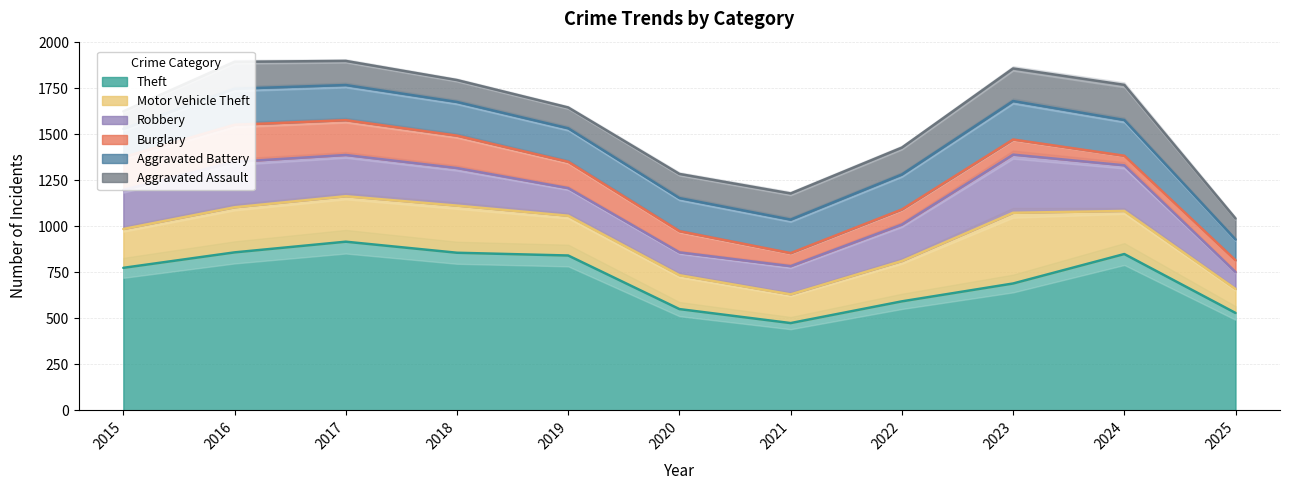

How many lines are shown in the chart?

6